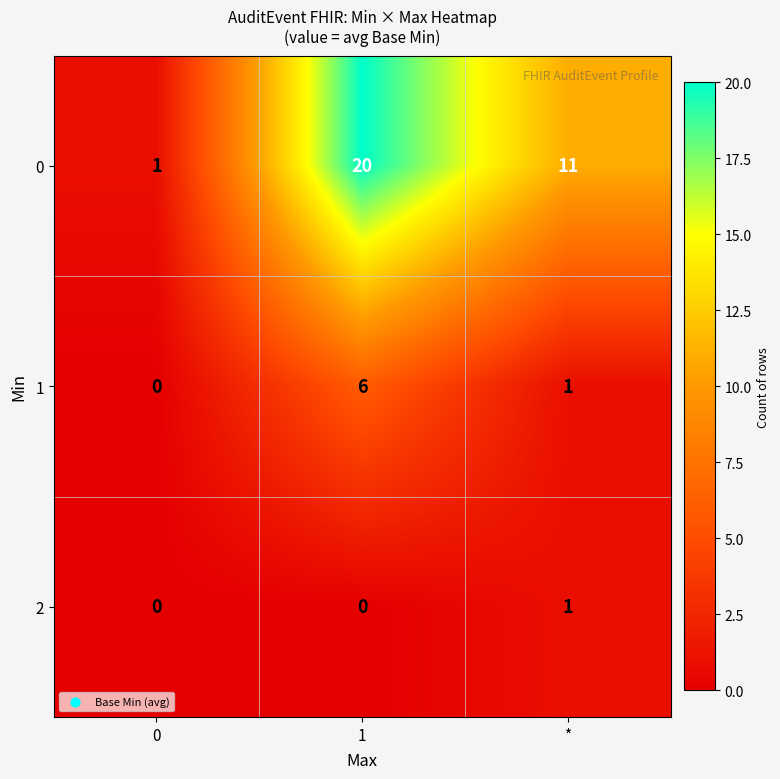

What is the maximum value shown in the chart?

20